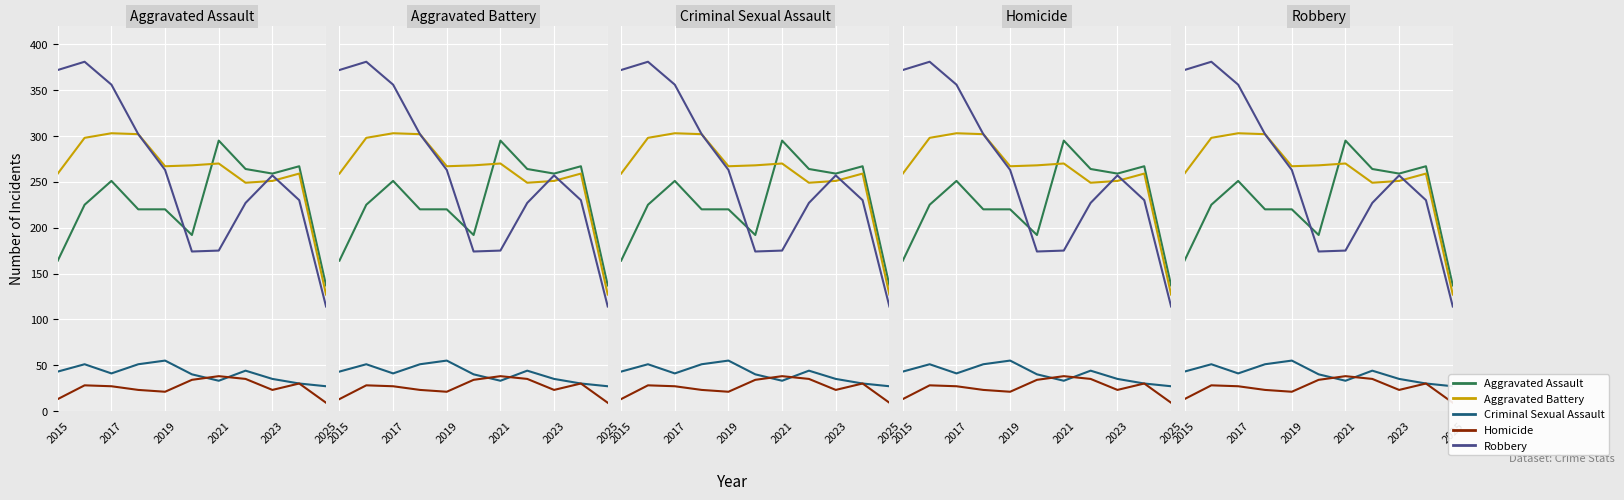

At how many categories does at least one series exceed 154?

10